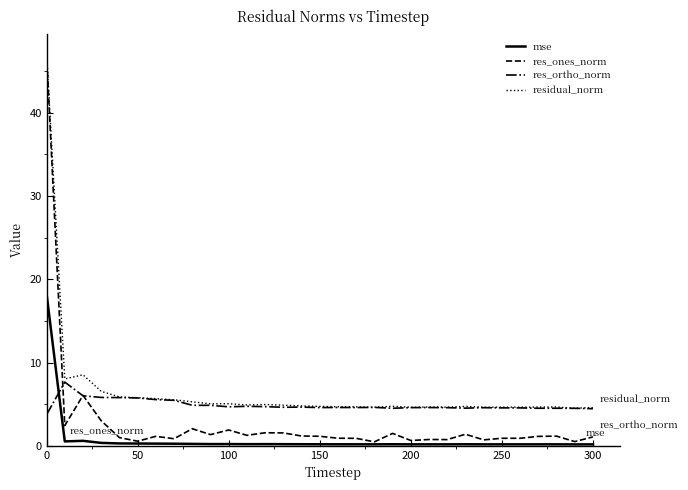

Rank the series by their average value, from lowest to highest.

mse, res_ones_norm, res_ortho_norm, residual_norm